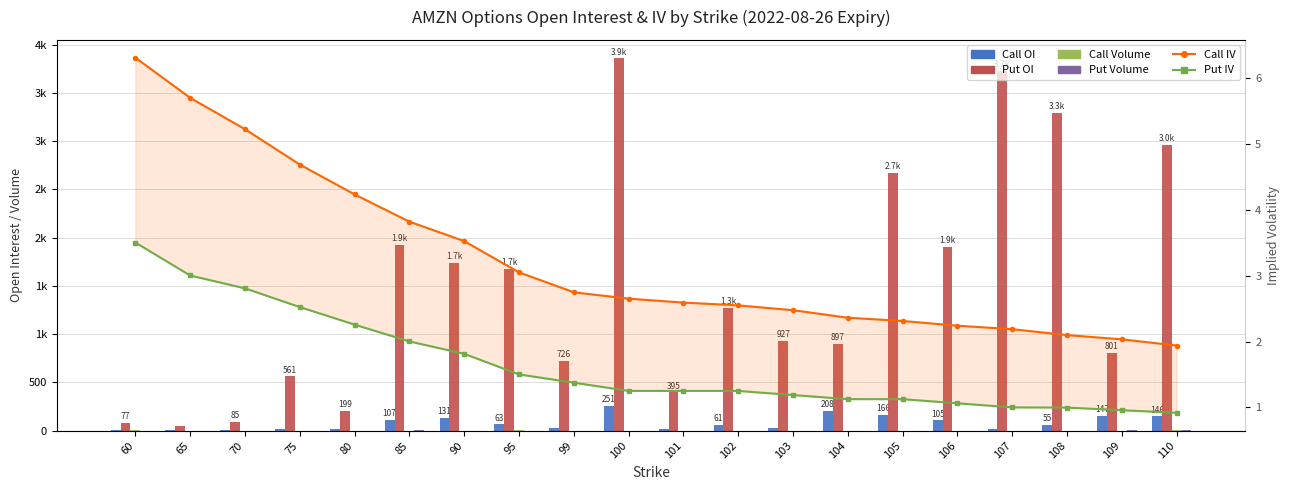

How many series are shown in this chart?

6